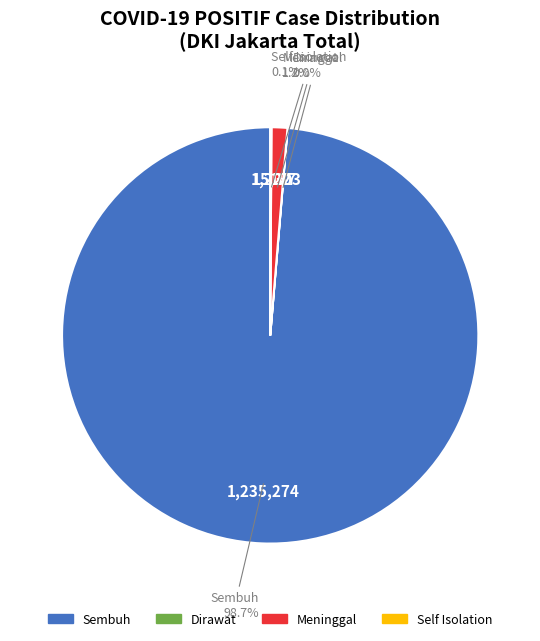

What is the largest slice in the pie chart?

Sembuh